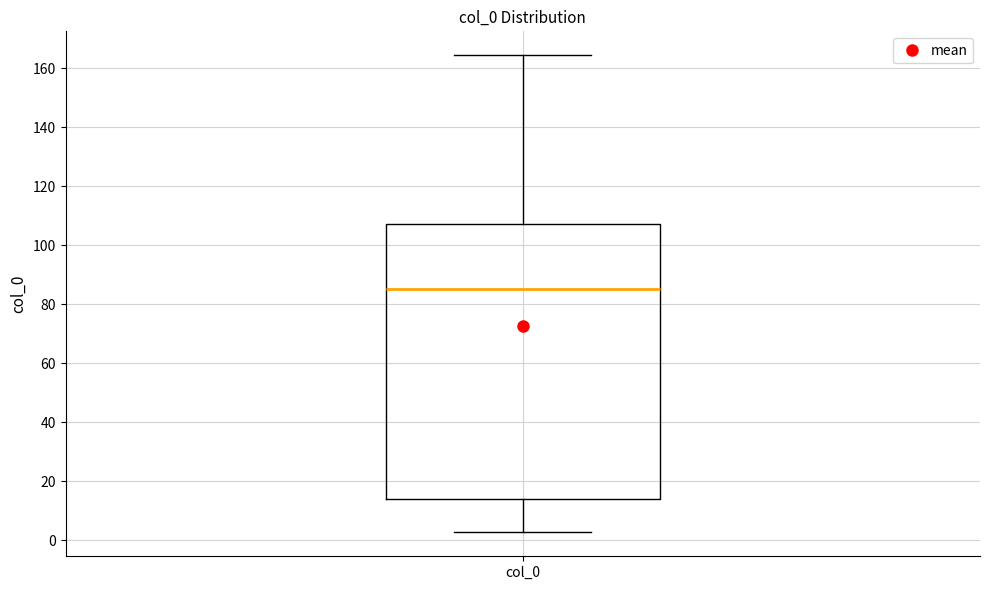

Read this box plot against the y-axis: the position of the median line, the range covered by the box, and the ends of both whiskers. The values are not printed on the chart, so give them approximately, as read against the axis.

median 86, box 14 to 108, whiskers 2 to 164